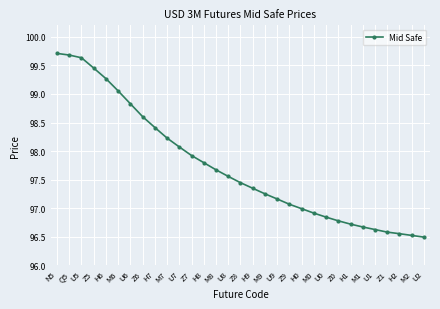

Where does the data first go above 97?

N5